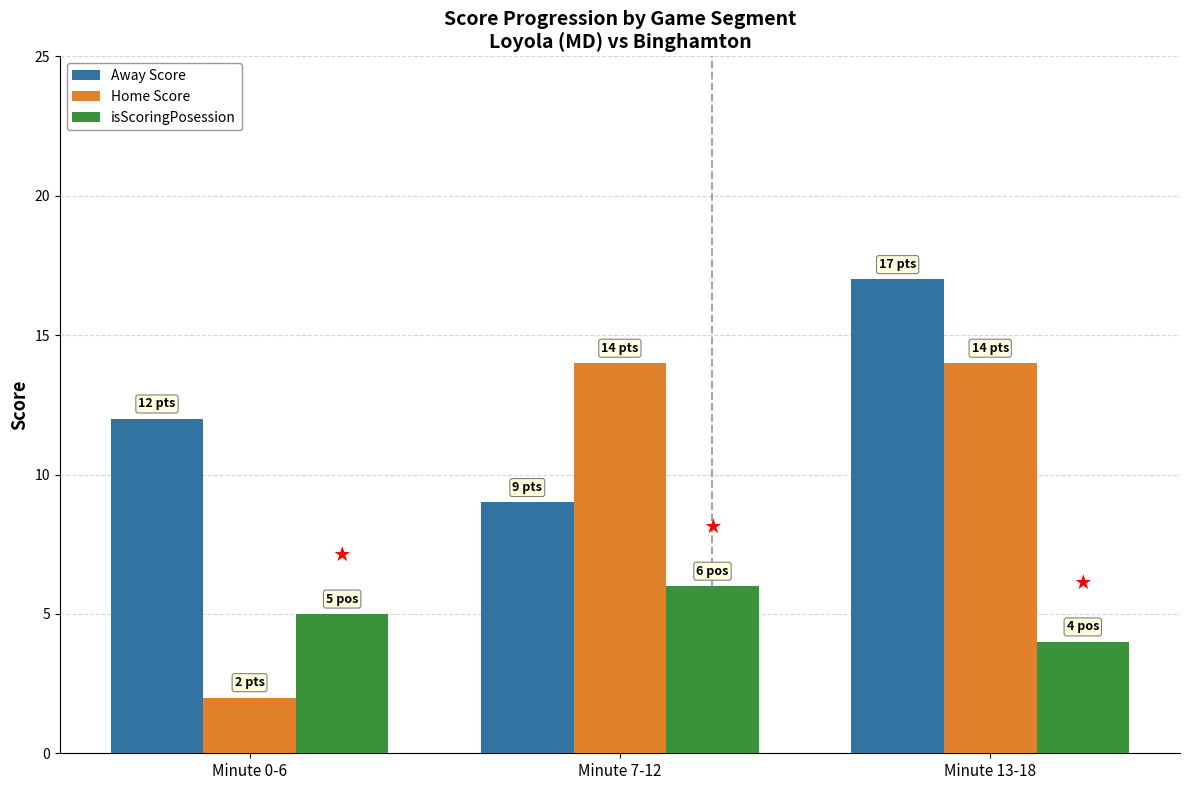

Is the value of Away Score at Minute 7-12 greater than the value of Home Score at Minute 7-12?

No